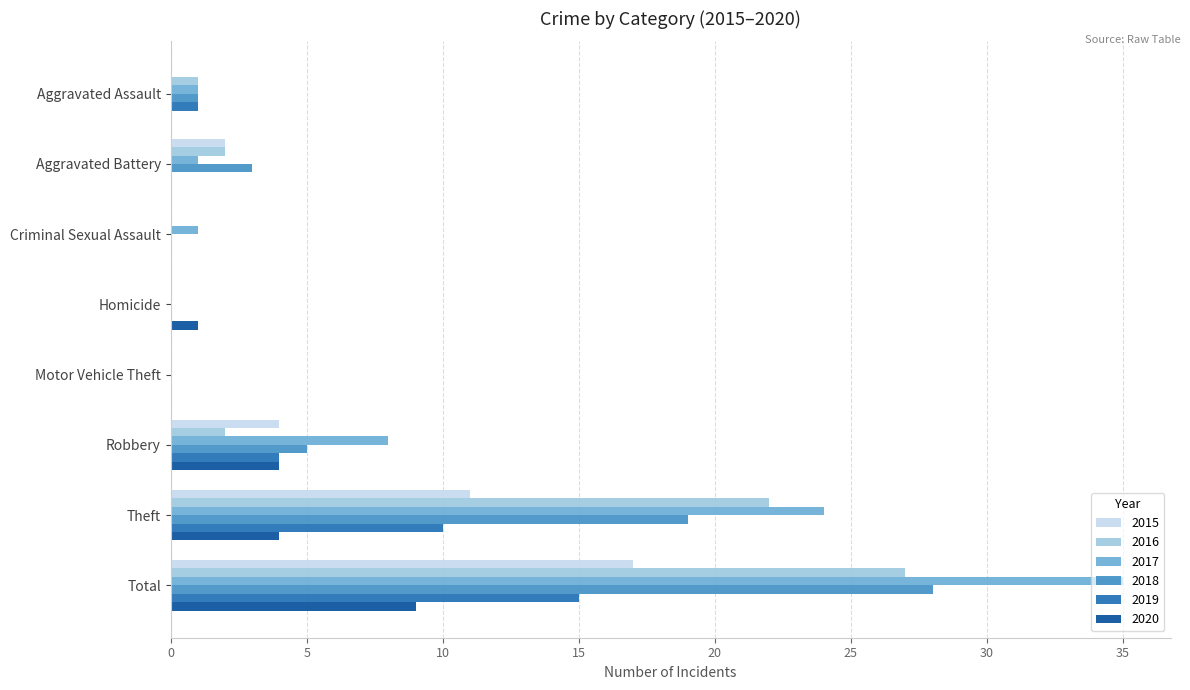

Between Homicide and Theft, which series saw the biggest shift?

2017